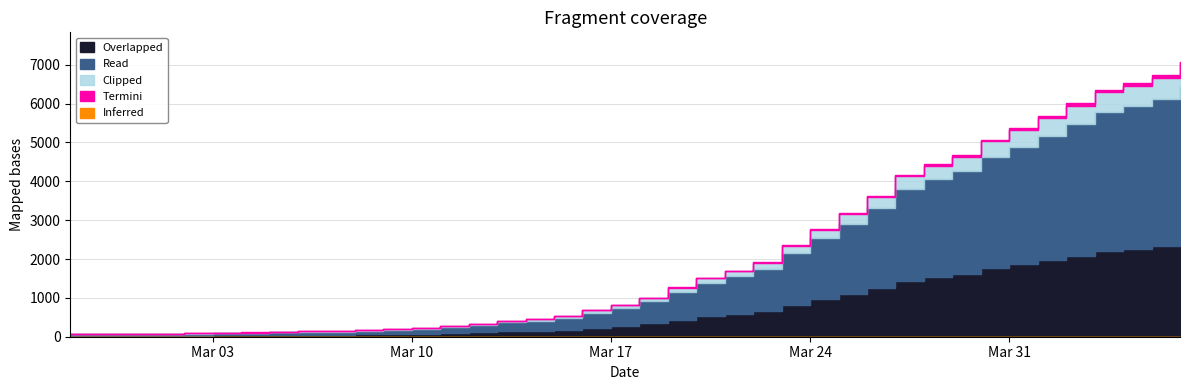

Does the chart display data point markers on the line(s)?

No